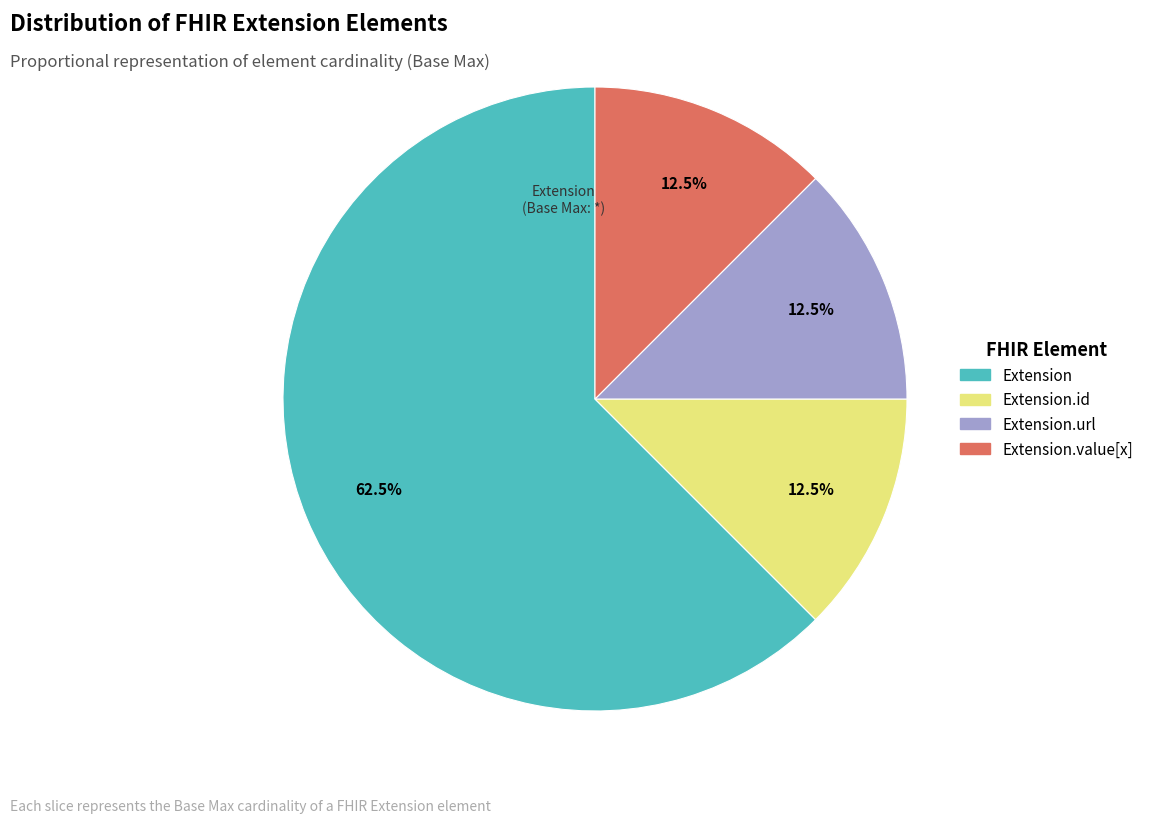

Does any single category account for the majority?

Yes